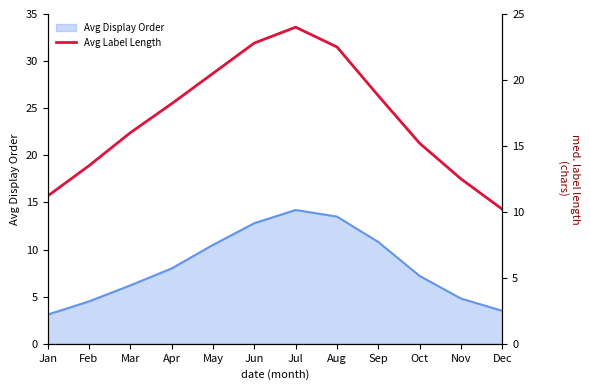

Where does the data first go above 18?

Apr